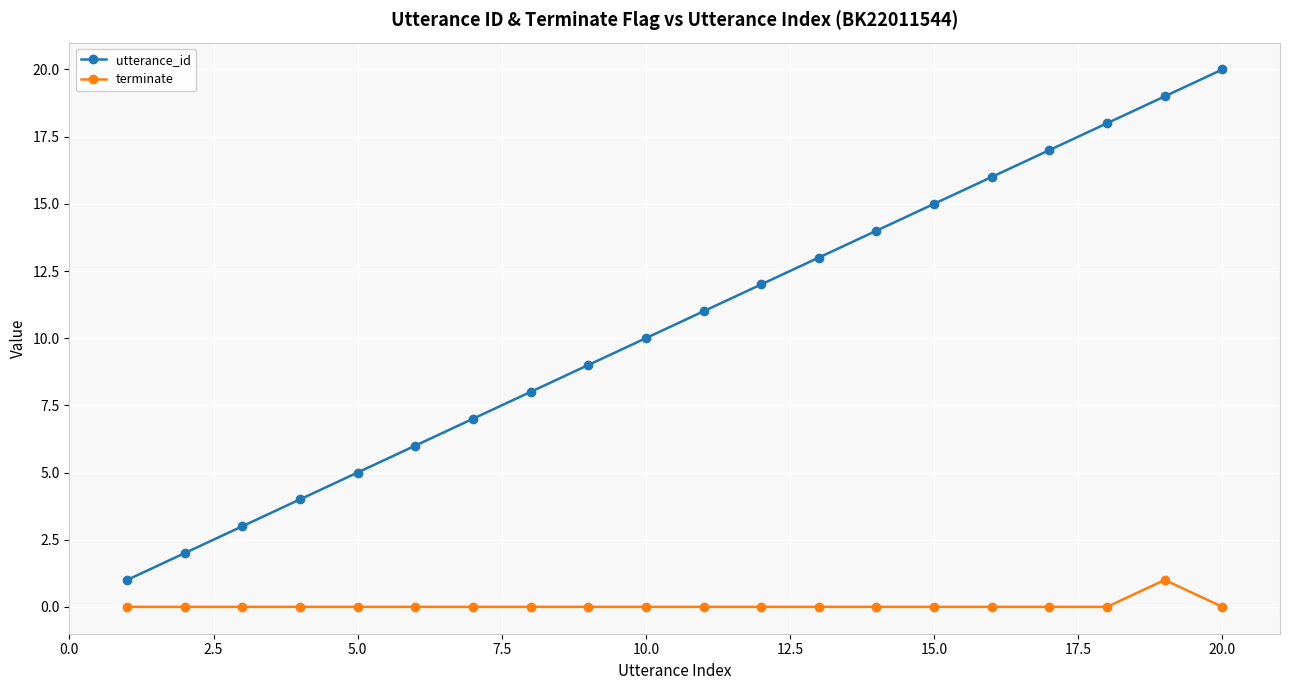

How many lines are shown in the chart?

2